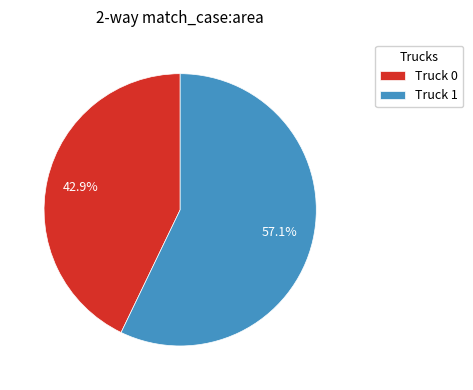

How much of the chart is everything except Truck 0?

57.1%